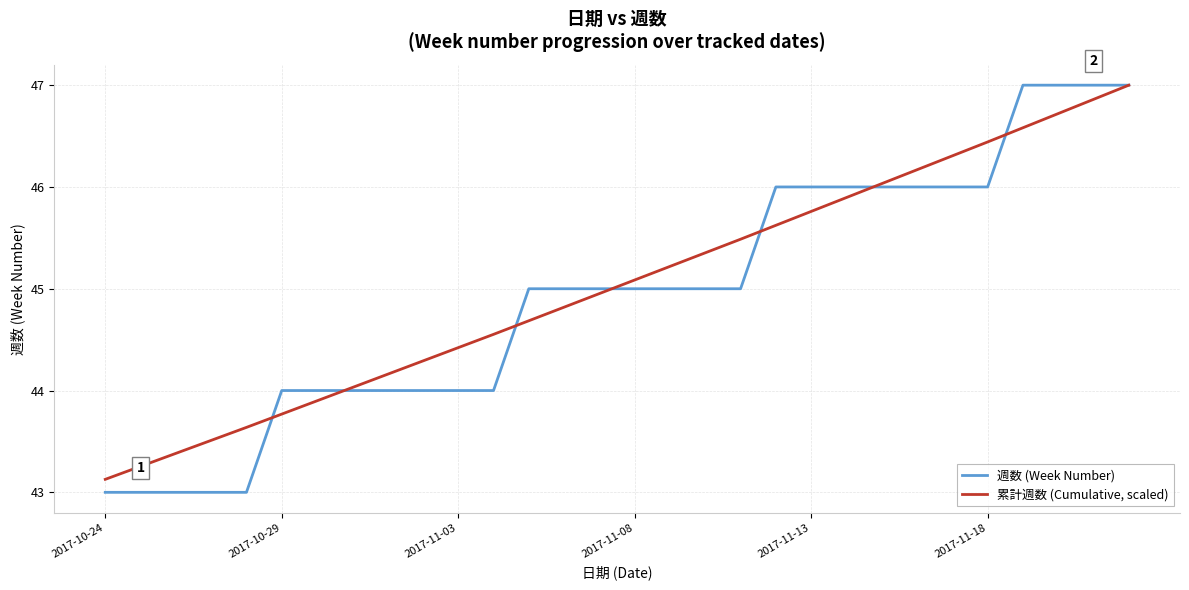

What is the maximum value for 累計週数 (Cumulative, scaled)?

47.0